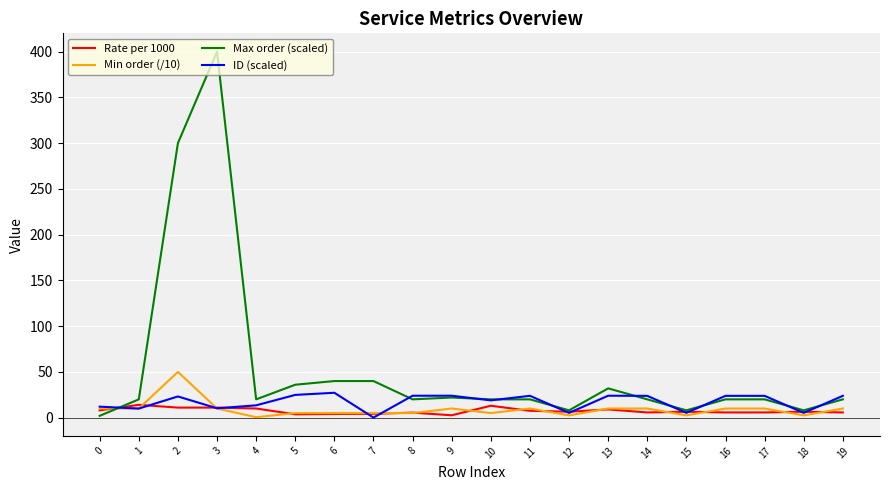

Which series changed the most between 3 and 12?

Max order (scaled)